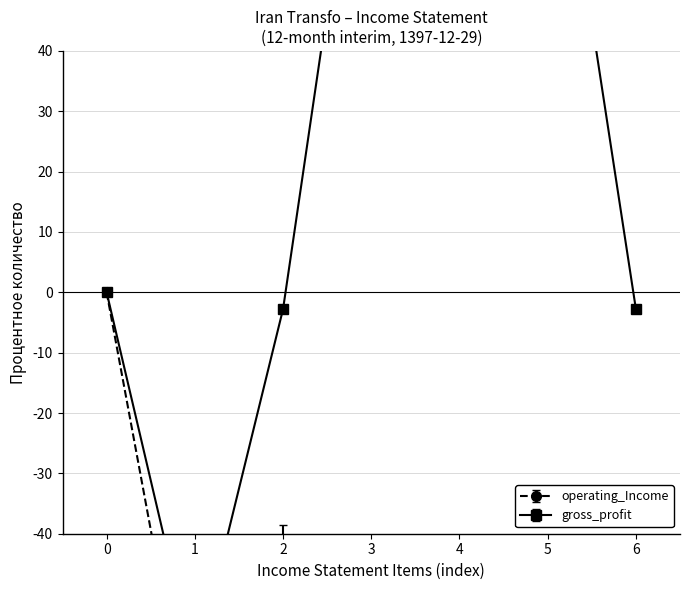

Is the value of operating_Income at 3 greater than the value of gross_profit at 6?

No